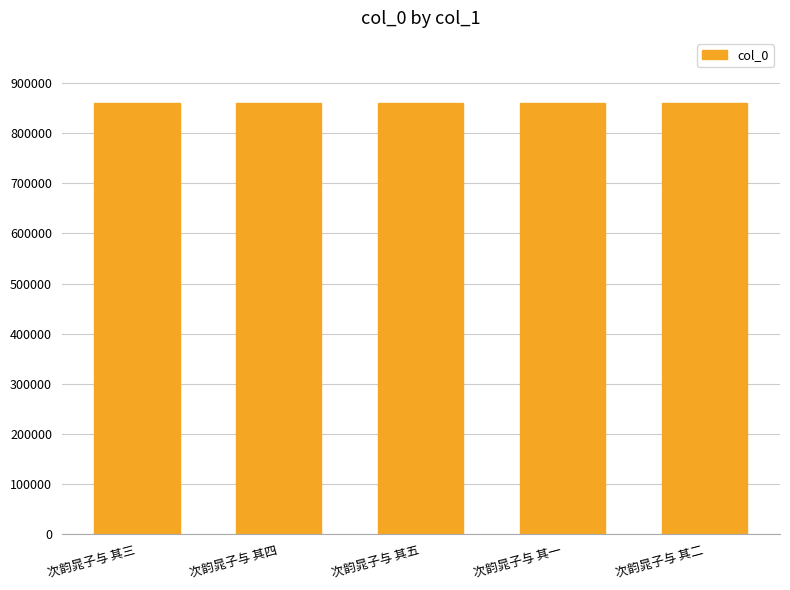

What position from the right is 次韵晁子与 其五?

3